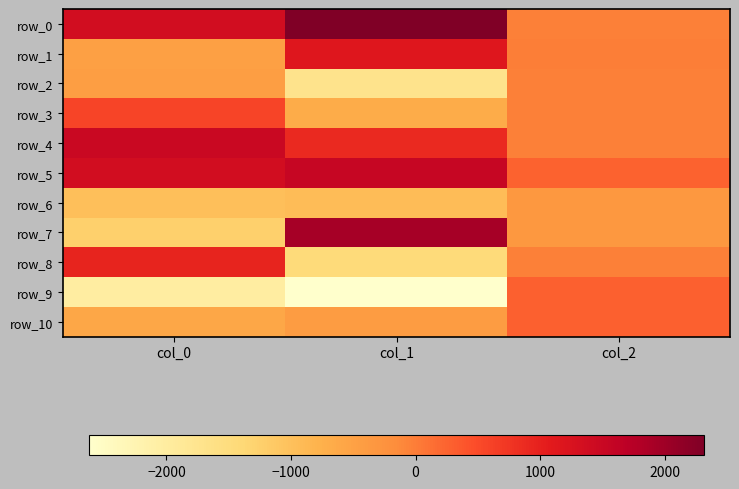

Is the value of row_7 at col_2 greater than the value of row_8 at col_0?

No